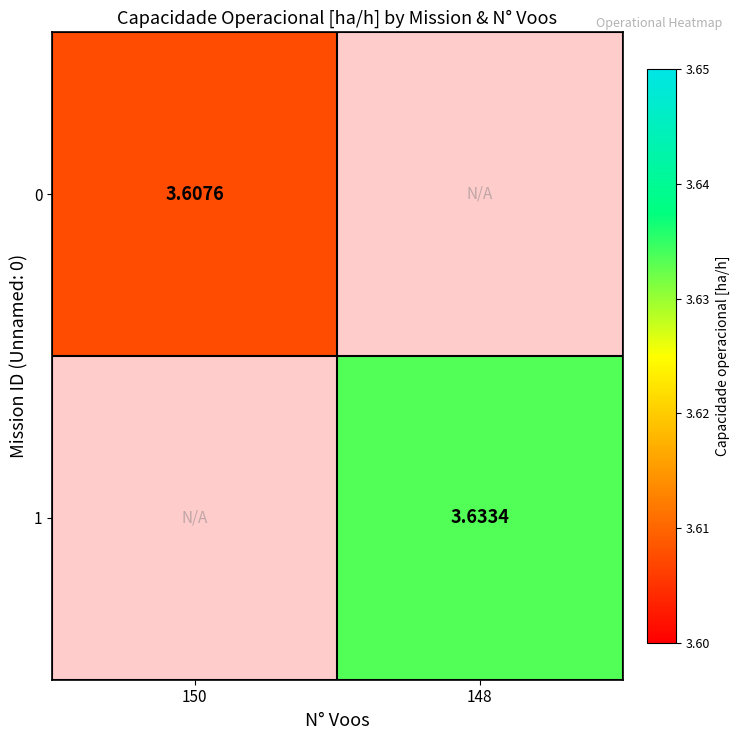

Is the value of 0 at 150 greater than the value of 1 at 148?

No